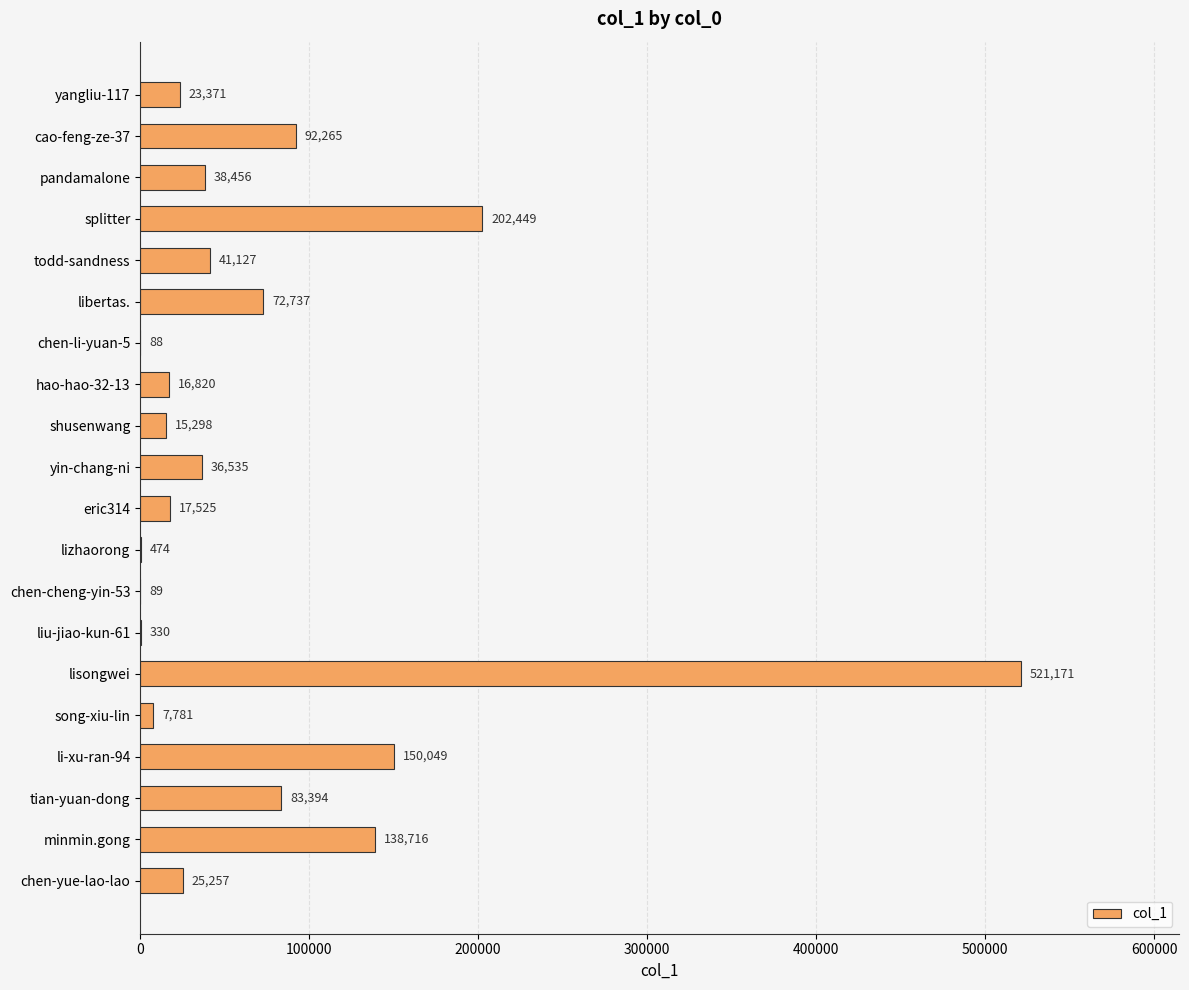

At which category does the chart reach its peak across all series?

lisongwei